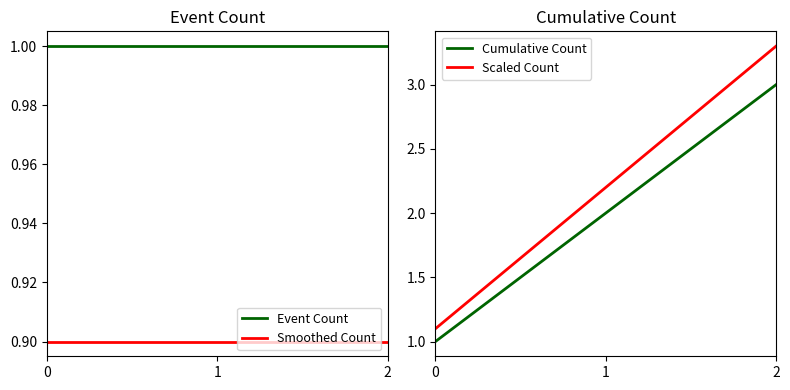

At which category is the sum across all series the highest?

2